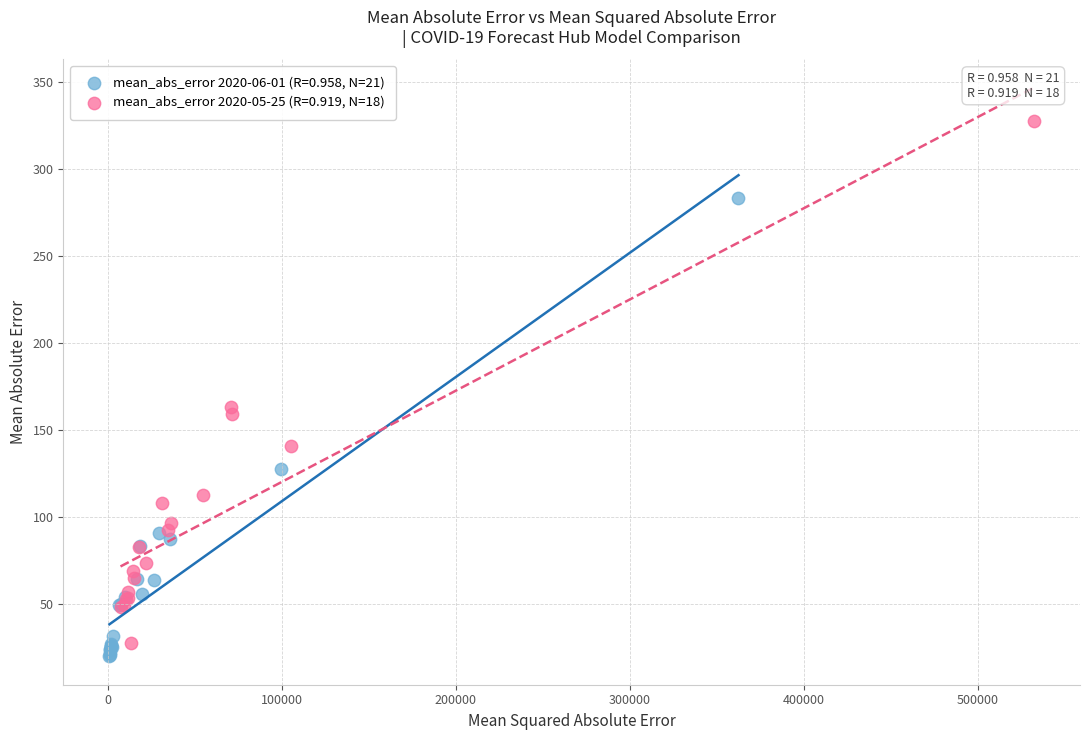

Which series contains the highest Y value?

mean_abs_error 2020-05-25 (R=0.919, N=18)